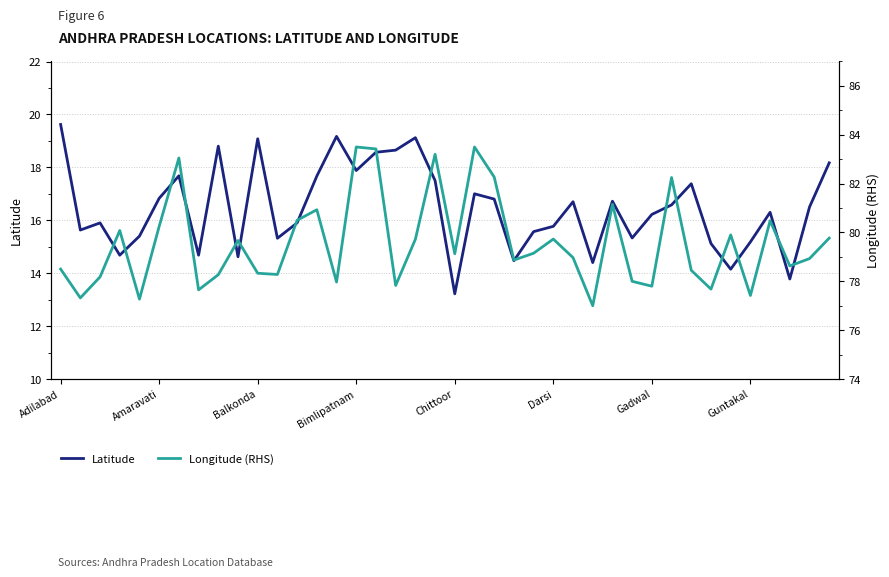

What is the minimum value for Latitude?

13.2